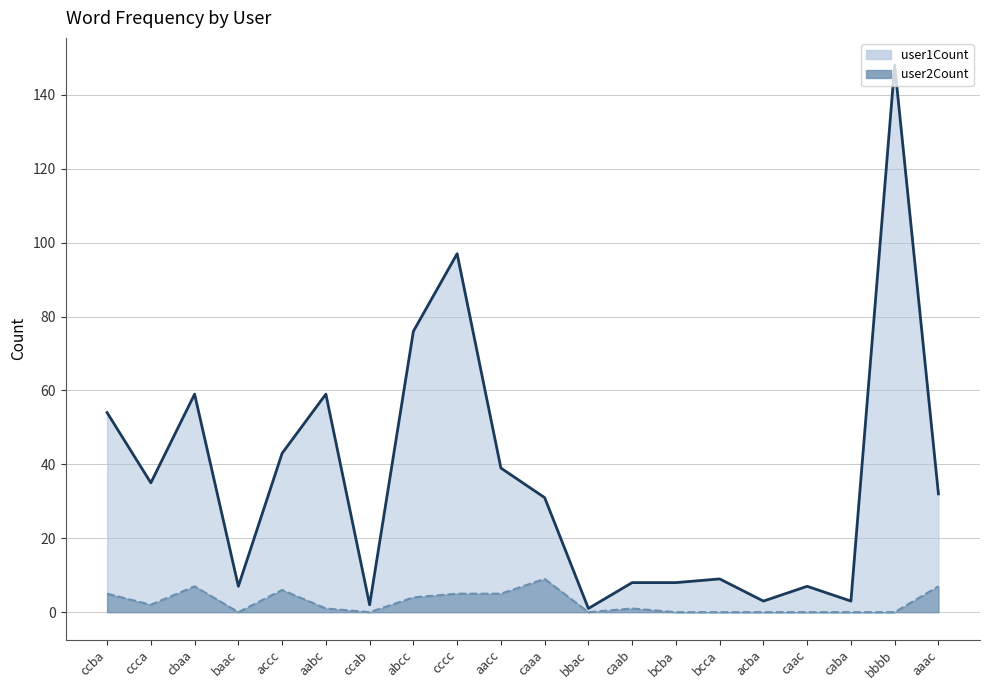

At which label is user2Count (line) closest to 4?

abcc